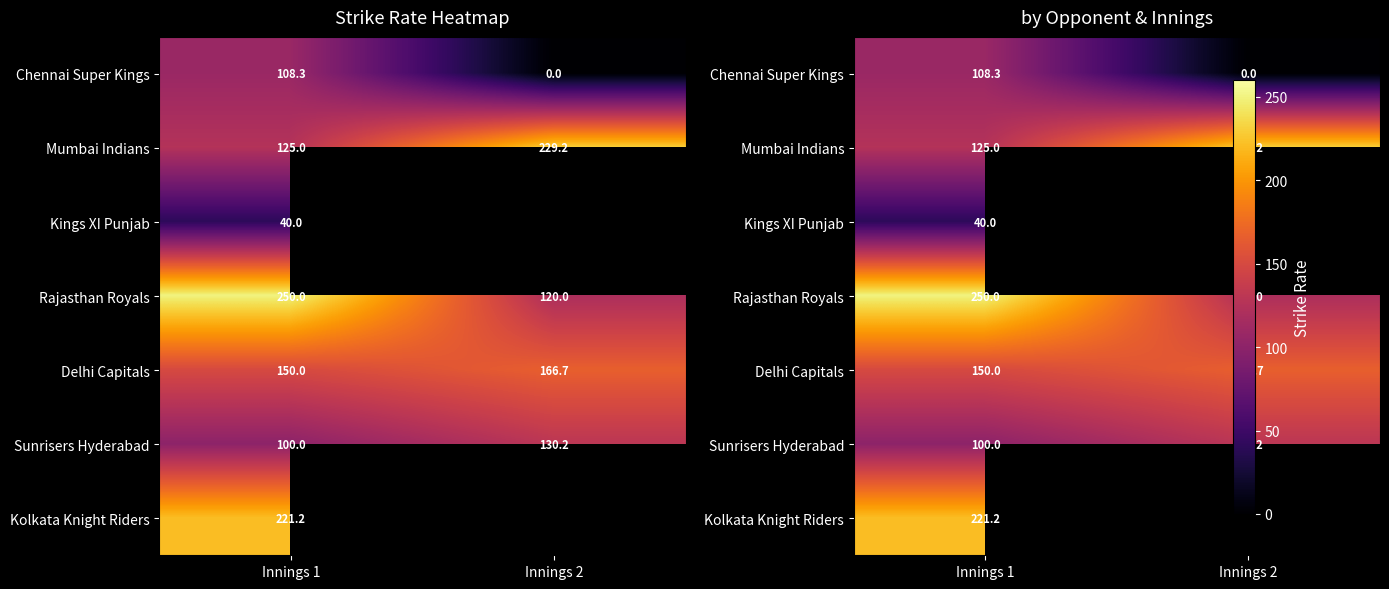

Between Innings 1 and Innings 2, which series saw the biggest shift?

Rajasthan Royals